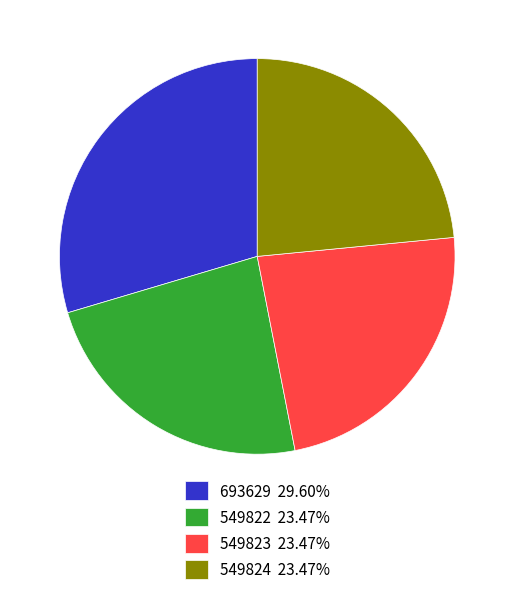

Count the number of slices in the pie.

4